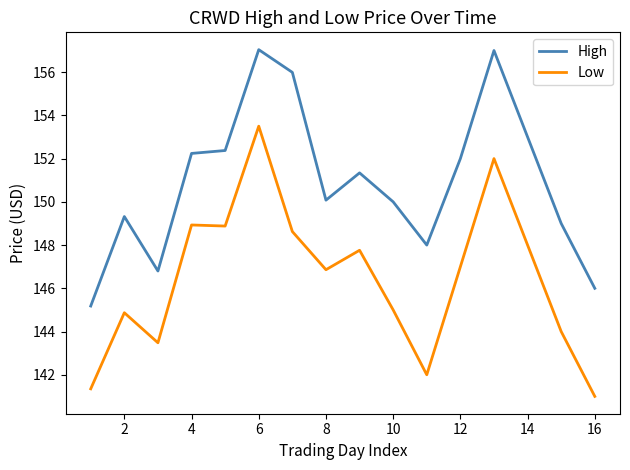

True or false: High and Low intersect in this chart.

False